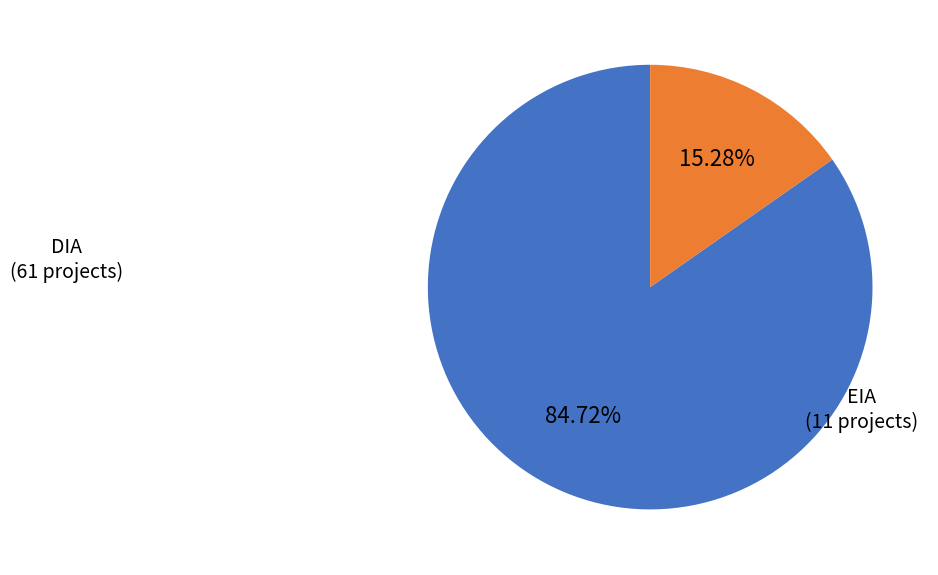

Is there a majority slice in this chart?

Yes